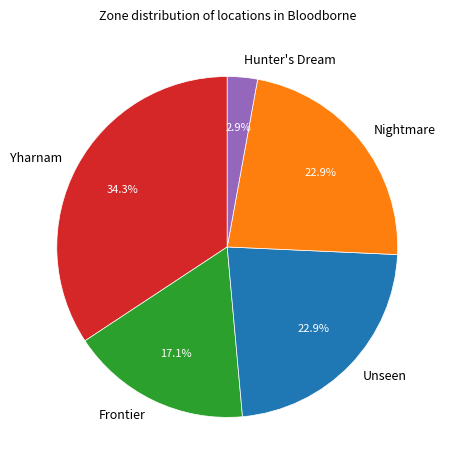

To the nearest percent, what portion does Unseen represent?

23%